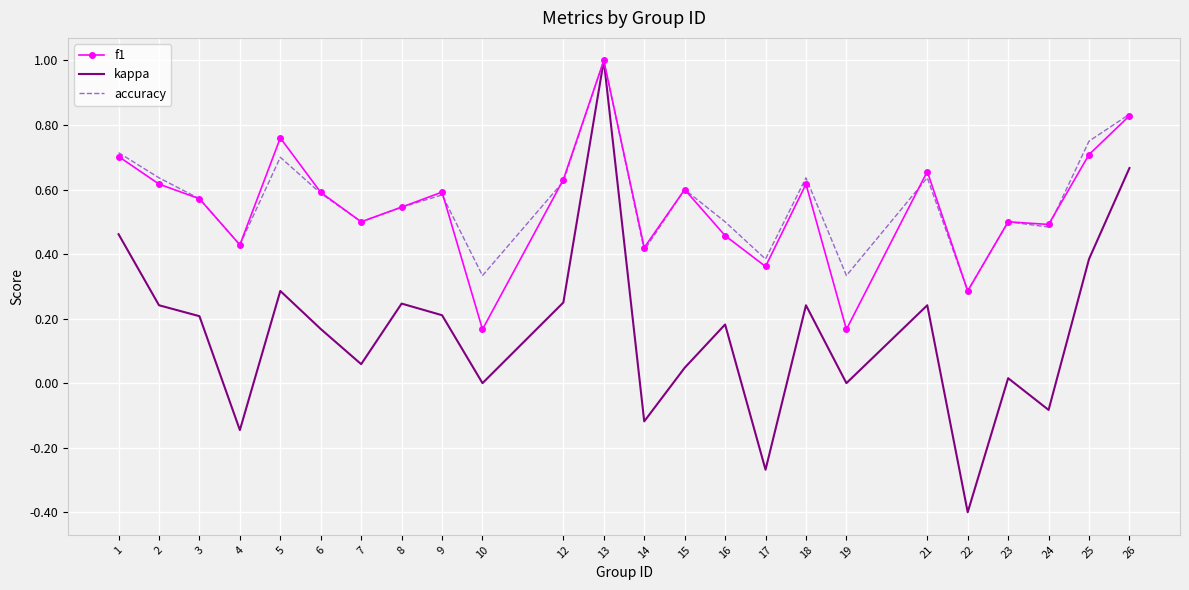

The f1 series shows 0.5 at 22. True or false?

False